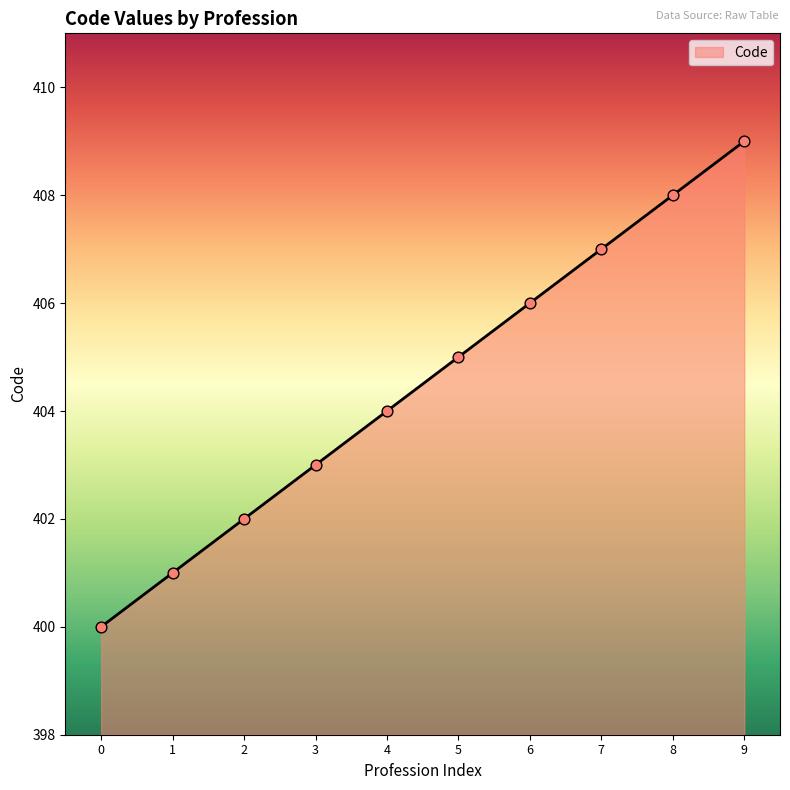

Which has a higher value, 3 or 9?

9